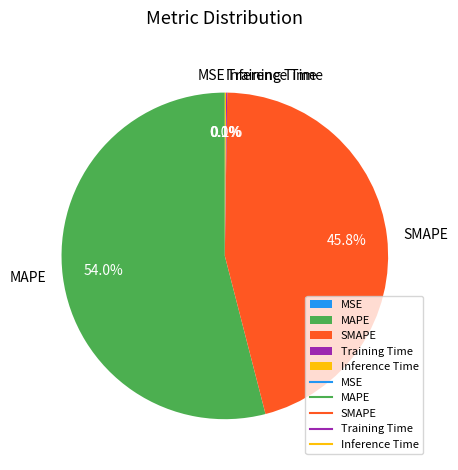

Is there any slice that represents more than half of the pie?

Yes